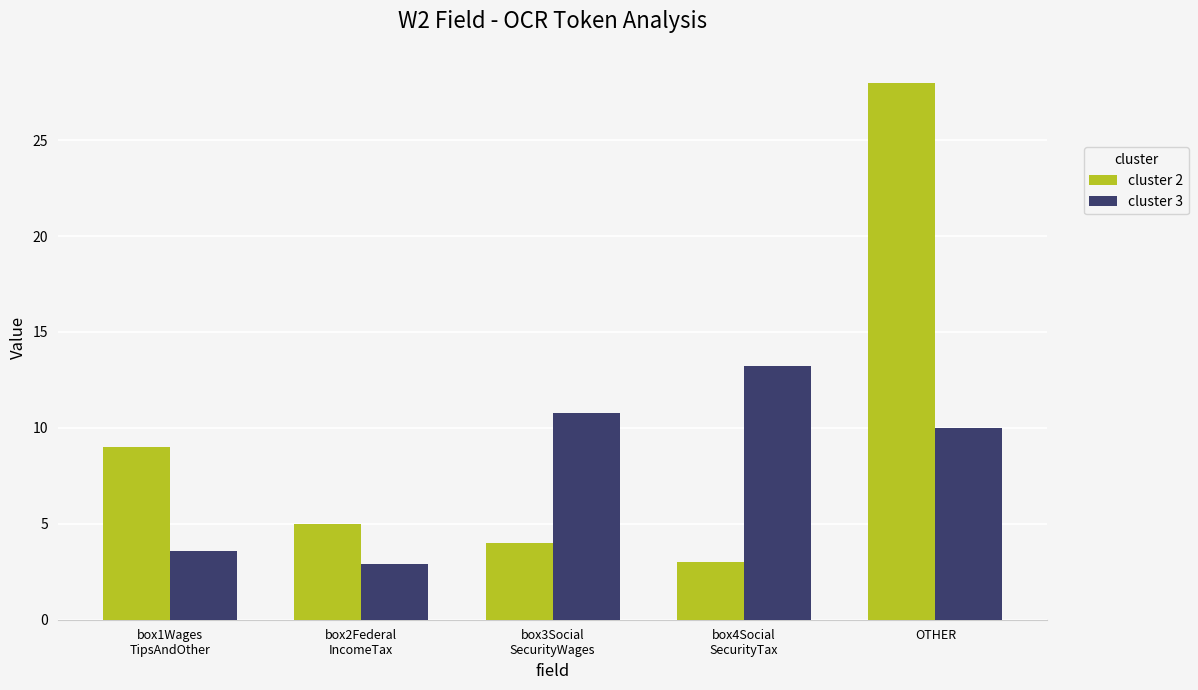

What is the value of the cluster 2 bar at the 2nd from the left?

5.0